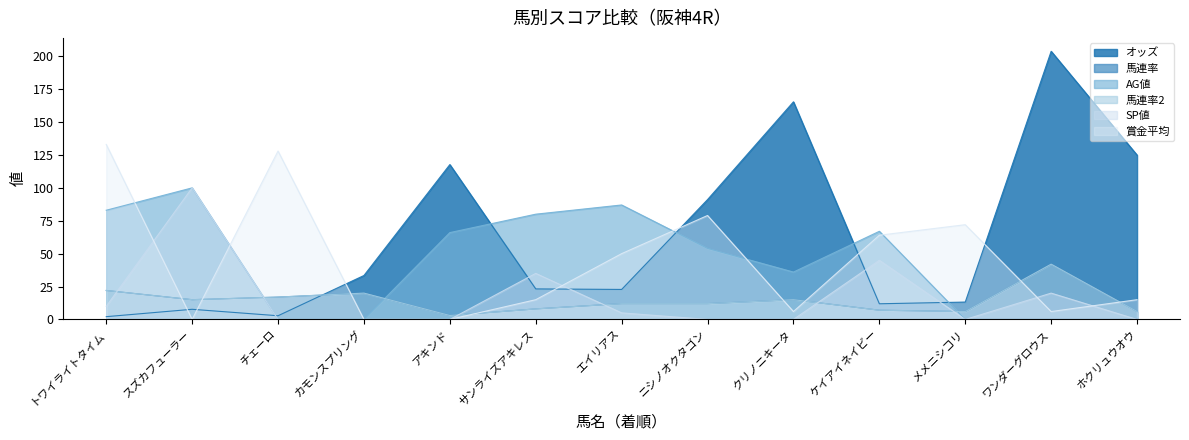

What are all the series names shown in the legend?

オッズ, 馬連率, AG値, 馬連率2, SP値, 賞金平均